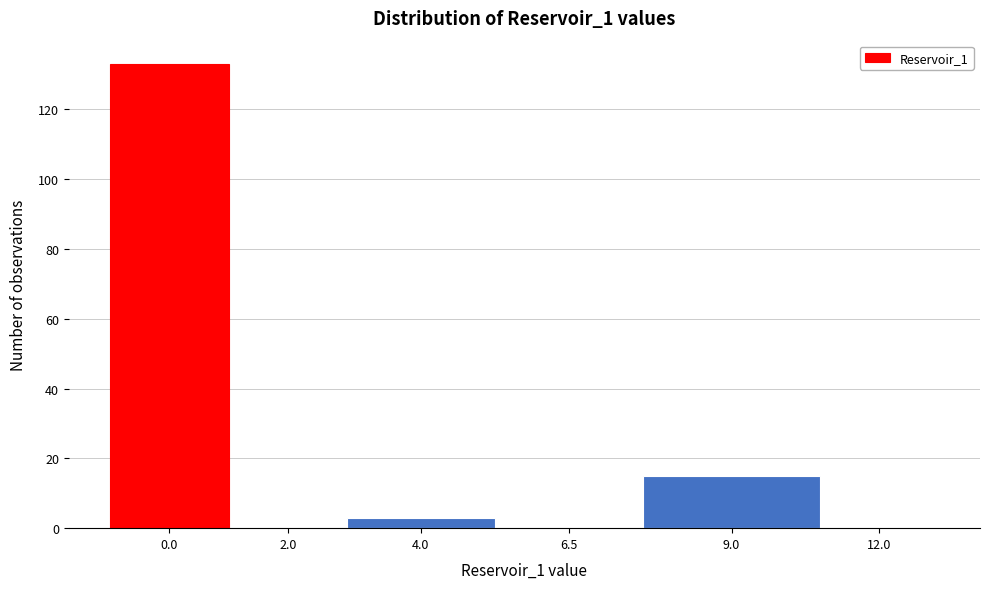

Reading left to right, what are all the values shown in this chart?

0.0=133	2.0=0	4.0=3	6.5=0	9.0=15	12.0=0